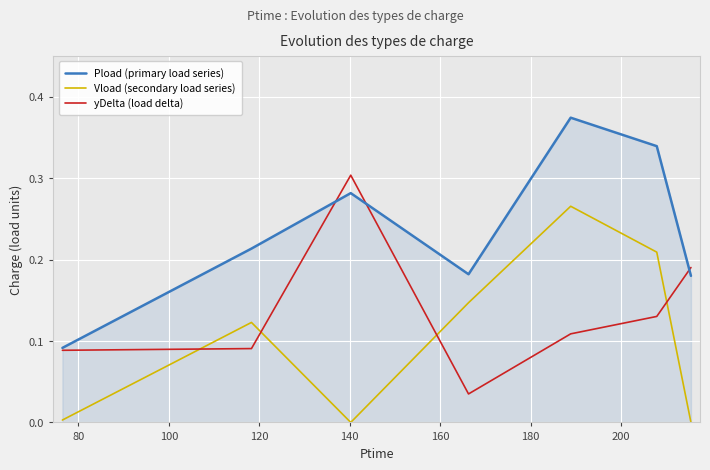

Which series has the largest total across all categories?

Pload (primary load series)